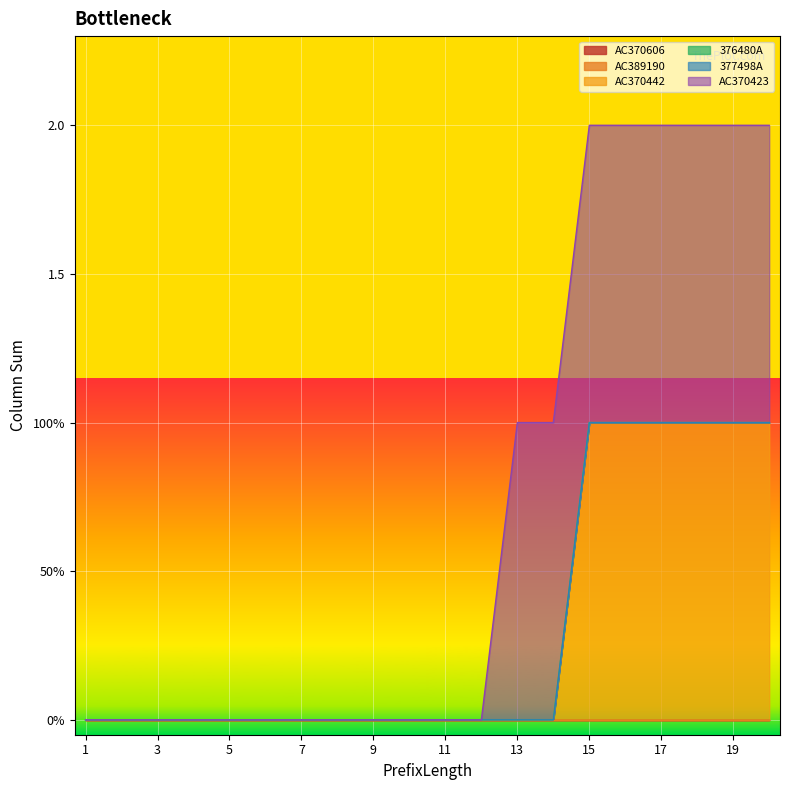

What are all the series names shown in the legend?

AC370606, AC389190, AC370442, 376480A, 377498A, AC370423